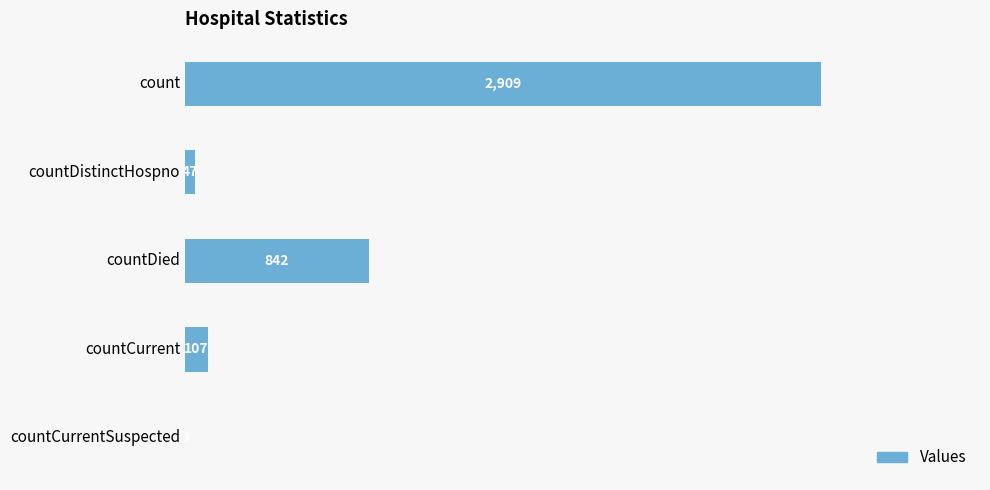

Which category has the highest value across all series?

count